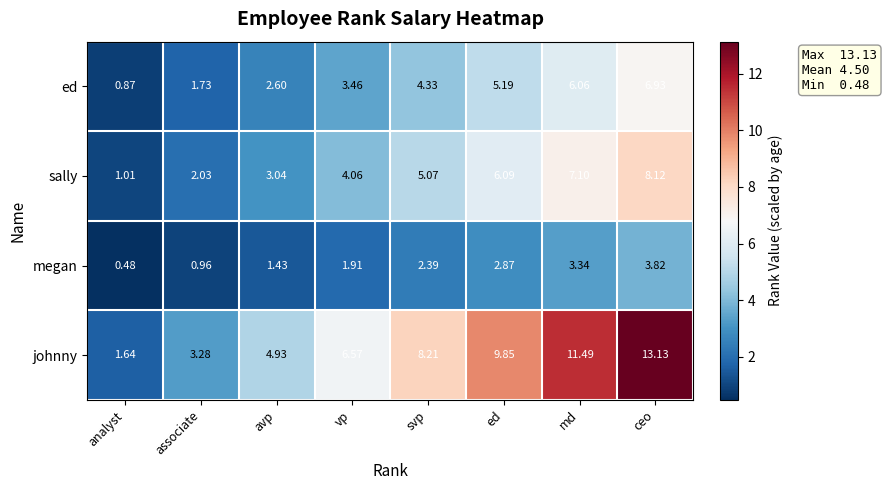

Which category has the lowest value across all series?

analyst